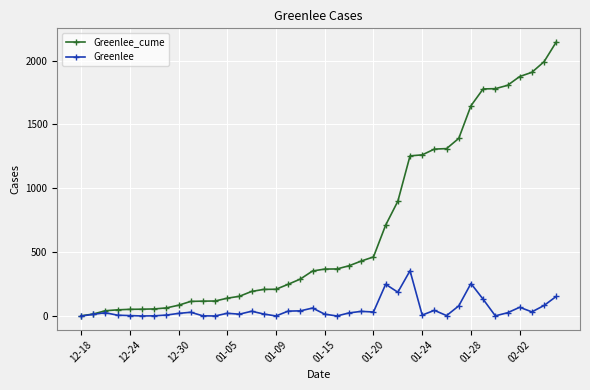

What is the maximum value shown in the chart?

2145